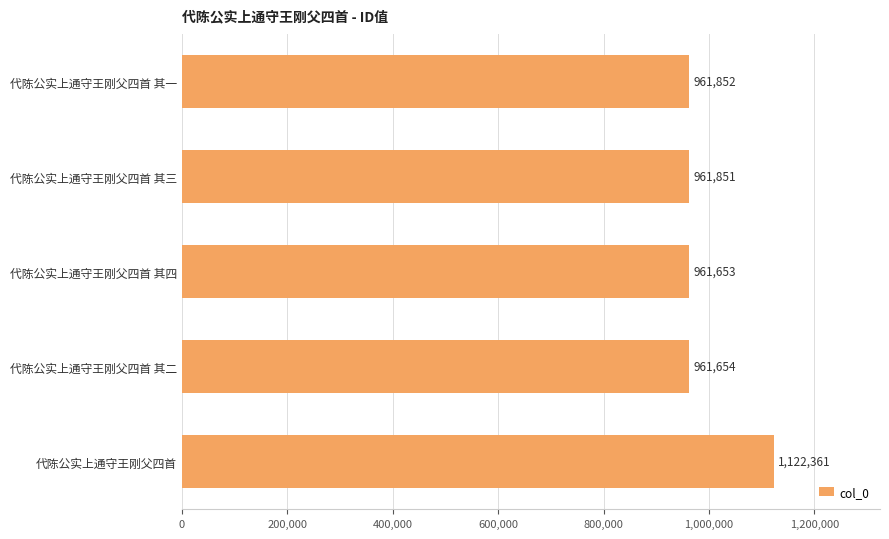

Reading top to bottom, list all the values displayed in this chart.

代陈公实上通守王刚父四首 其一=961852	代陈公实上通守王刚父四首 其三=961851	代陈公实上通守王刚父四首 其四=961653	代陈公实上通守王刚父四首 其二=961654	代陈公实上通守王刚父四首=1122361